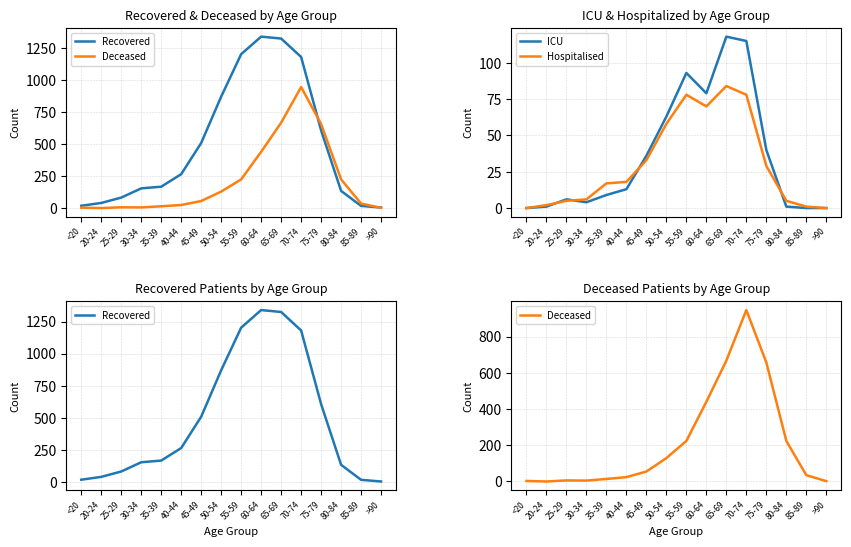

The value of Hospitalised at 65-69 is 84. True or false?

True